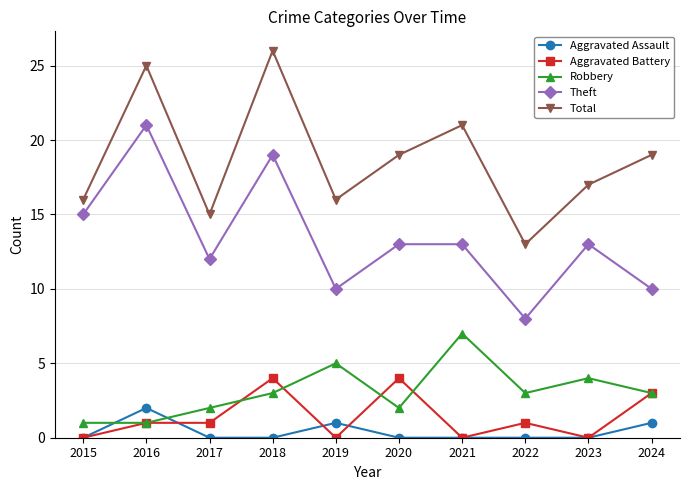

The value of Theft at 2016 is 4. True or false?

False